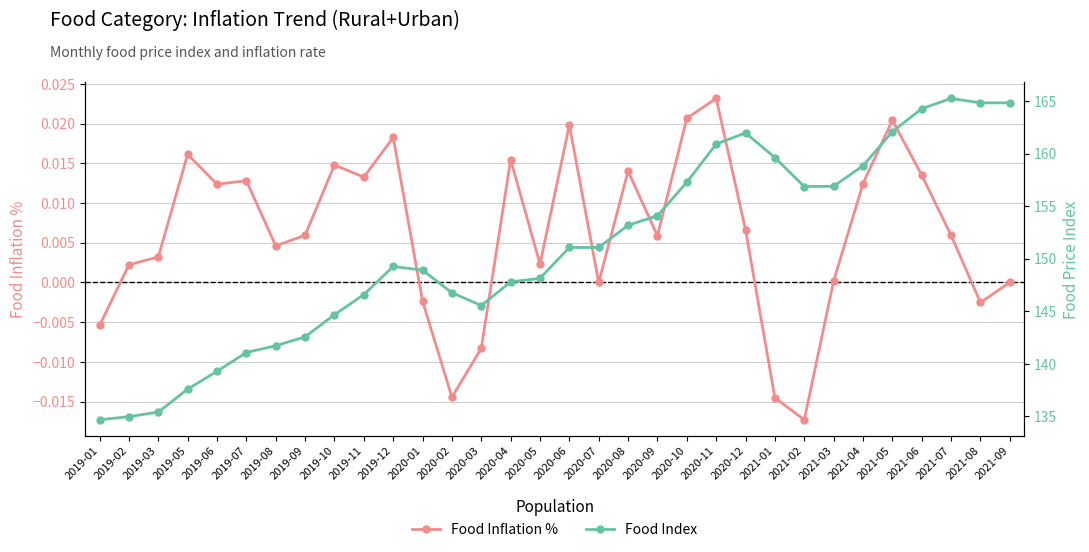

At which label is Food Index closest to 149?

2020-01